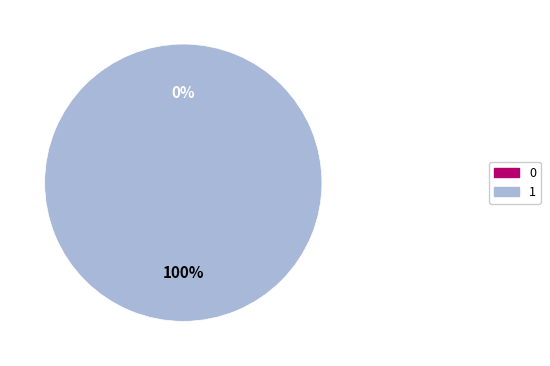

To the nearest percent, what is the average slice percentage?

50%